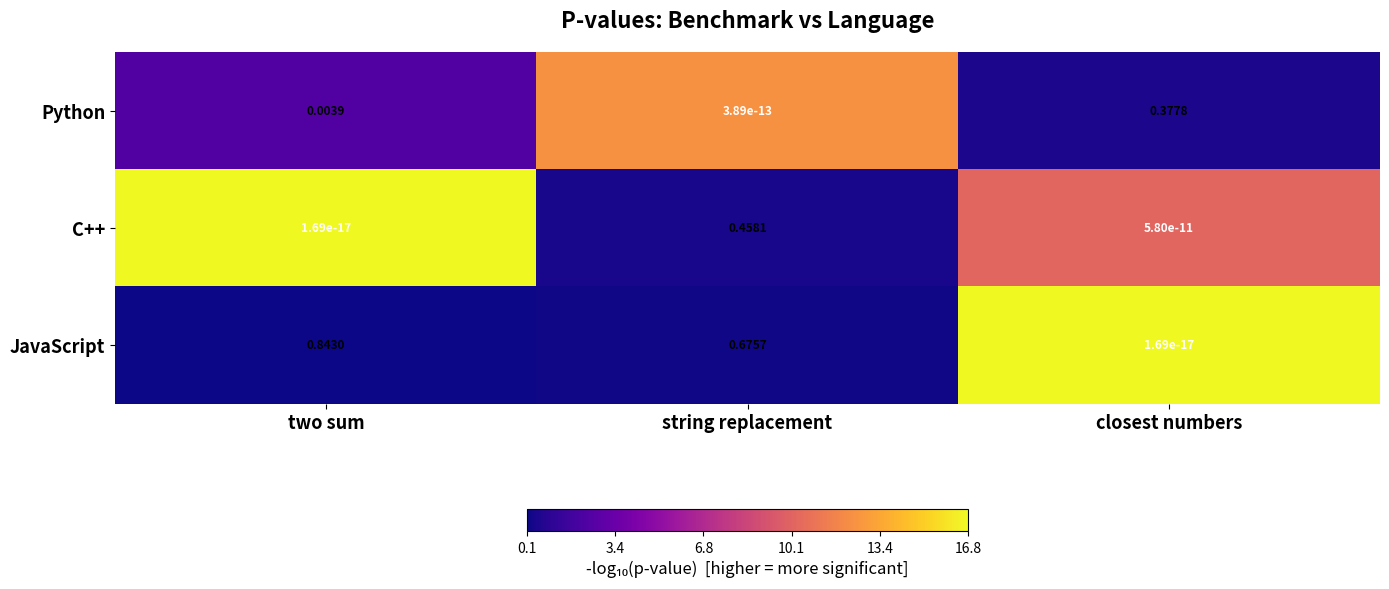

At which category is the sum across all series the highest?

string replacement